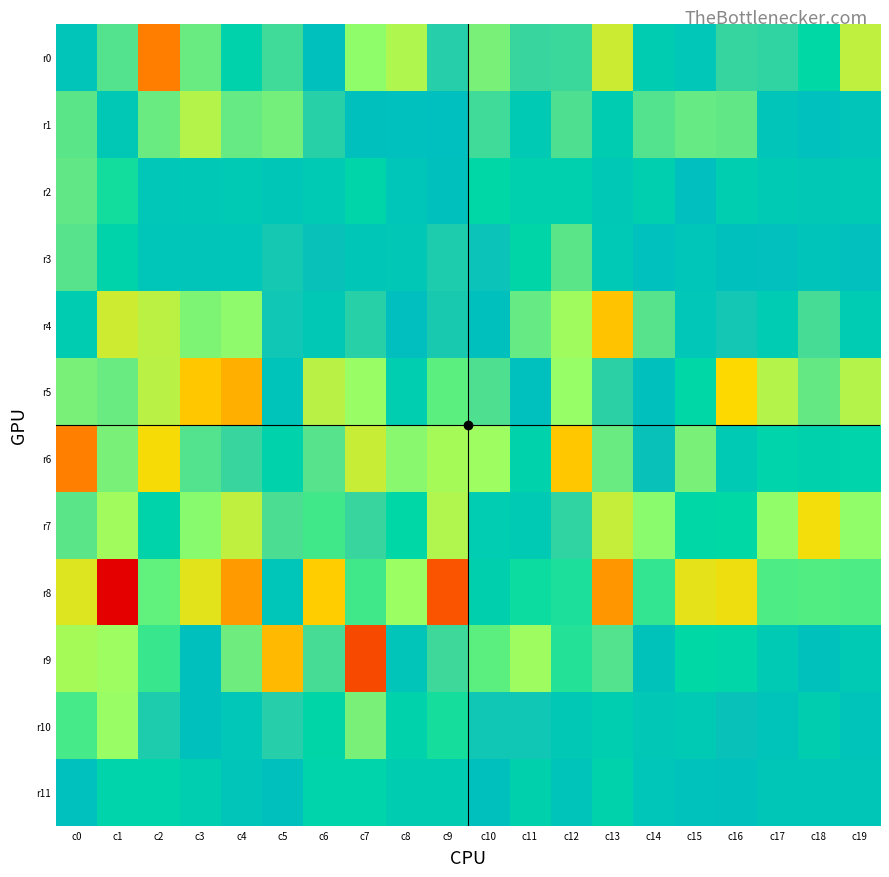

Reading left to right, transcribe all the data shown in this chart.

r0: c0=36.3	c1=158.1	c2=498.8	c3=181.9	c4=-38.5	c5=141.7	c6=71.1	c7=-217.3	c8=261.1	c9=114.4	c10=196.8	c11=131.6	c12=136.2	c13=303.6	c14=-4.1	c15=28.9	c16=131.1	c17=123.4	c18=-77.6	c19=284.8
r1: c0=168.8	c1=21.2	c2=181.3	c3=269.7	c4=179.0	c5=192.4	c6=115.7	c7=66.7	c8=62.4	c9=75.3	c10=141.3	c11=15.7	c12=153.8	c13=-3.8	c14=159.9	c15=178.8	c16=173.2	c17=35.1	c18=62.9	c19=35.1
r2: c0=173.8	c1=-96.4	c2=28.3	c3=23.6	c4=13.8	c5=34.5	c6=15.8	c7=-53.3	c8=40.1	c9=68.1	c10=-67.0	c11=-27.8	c12=-27.8	c13=23.6	c14=-20.6	c15=74.7	c16=-15.9	c17=13.9	c18=20.8	c19=13.9
r3: c0=161.9	c1=-47.4	c2=41.0	c3=35.8	c4=42.9	c5=96.9	c6=85.0	c7=31.3	c8=24.5	c9=105.2	c10=88.4	c11=-58.1	c12=167.5	c13=16.9	c14=62.6	c15=39.1	c16=64.5	c17=80.1	c18=48.5	c19=80.1
r4: c0=-4.1	c1=307.1	c2=281.1	c3=202.3	c4=219.4	c5=91.9	c6=19.5	c7=115.7	c8=72.5	c9=101.5	c10=65.5	c11=176.9	c12=238.5	c13=409.6	c14=162.3	c15=28.8	c16=95.2	c17=4.8	c18=145.6	c19=4.8
r5: c0=198.1	c1=179.9	c2=278.4	c3=402.6	c4=436.4	c5=48.6	c6=-277.9	c7=229.4	c8=-12.4	c9=-167.0	c10=153.1	c11=62.4	c12=225.4	c13=120.2	c14=65.2	c15=-67.9	c16=379.5	c17=269.5	c18=176.6	c19=269.5
r6: c0=496.8	c1=198.2	c2=367.2	c3=160.2	c4=132.8	c5=-43.9	c6=161.8	c7=297.7	c8=213.9	c9=249.0	c10=234.1	c11=-35.7	c12=403.6	c13=180.2	c14=85.4	c15=196.2	c16=9.9	c17=-48.5	c18=-30.0	c19=-48.5
r7: c0=167.8	c1=243.2	c2=-46.0	c3=-210.1	c4=-286.1	c5=152.5	c6=-139.6	c7=131.3	c8=-71.3	c9=264.1	c10=-5.9	c11=6.4	c12=123.5	c13=-293.3	c14=-213.1	c15=-70.8	c16=-77.5	c17=-219.8	c18=-362.0	c19=-219.8
r8: c0=-331.0	c1=-685.8	c2=-173.5	c3=-337.9	c4=-461.0	c5=42.7	c6=-395.3	c7=-141.1	c8=-231.3	c9=-559.0	c10=-23.0	c11=-89.4	c12=-102.4	c13=-466.1	c14=-126.2	c15=-342.2	c16=-358.4	c17=-153.2	c18=-157.7	c19=-153.2
r9: c0=-247.9	c1=233.5	c2=-131.6	c3=64.6	c4=184.9	c5=-420.6	c6=145.9	c7=-575.7	c8=35.4	c9=137.0	c10=-168.0	c11=-237.5	c12=-111.3	c13=160.7	c14=53.6	c15=-74.0	c16=-61.7	c17=5.7	c18=59.9	c19=5.7
r10: c0=-145.6	c1=229.4	c2=106.6	c3=67.9	c4=28.4	c5=112.8	c6=-58.1	c7=197.2	c8=-35.2	c9=-98.0	c10=92.8	c11=92.2	c12=20.2	c13=-15.9	c14=25.1	c15=5.9	c16=83.6	c17=45.8	c18=-9.9	c19=45.8
r11: c0=62.6	c1=-49.5	c2=-49.5	c3=-12.2	c4=34.9	c5=65.2	c6=-48.6	c7=-48.8	c8=-2.1	c9=-1.2	c10=71.8	c11=-33.5	c12=45.8	c13=-35.2	c14=41.8	c15=58.7	c16=59.2	c17=33.6	c18=30.9	c19=33.6